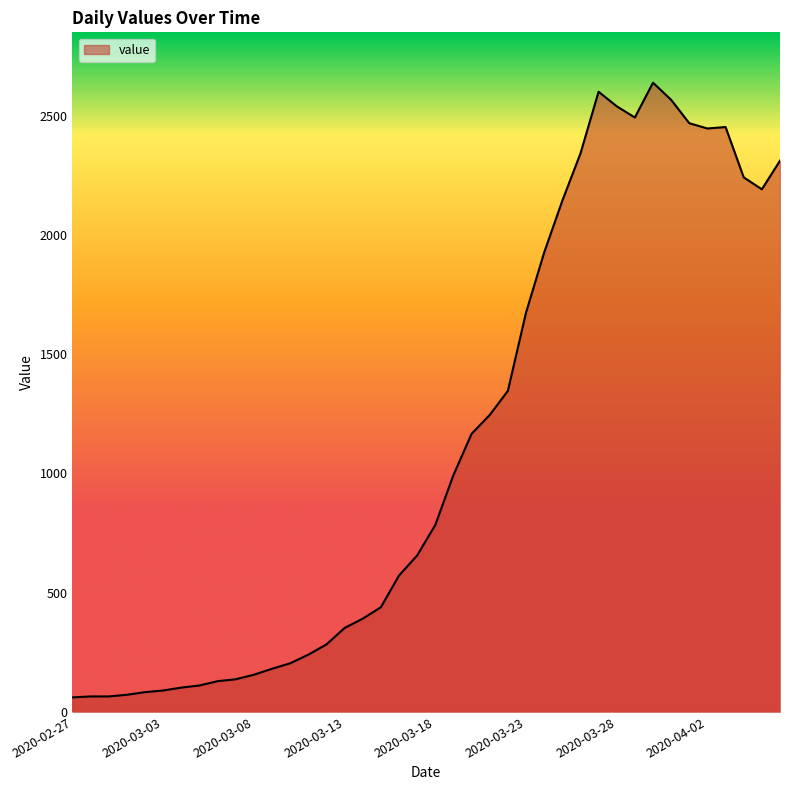

What is the difference between the maximum and minimum values?

2577